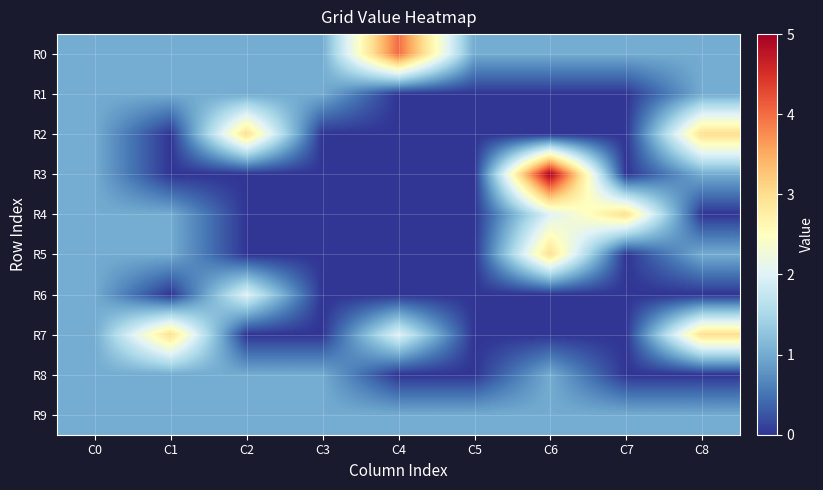

How many data points does each series have?

9